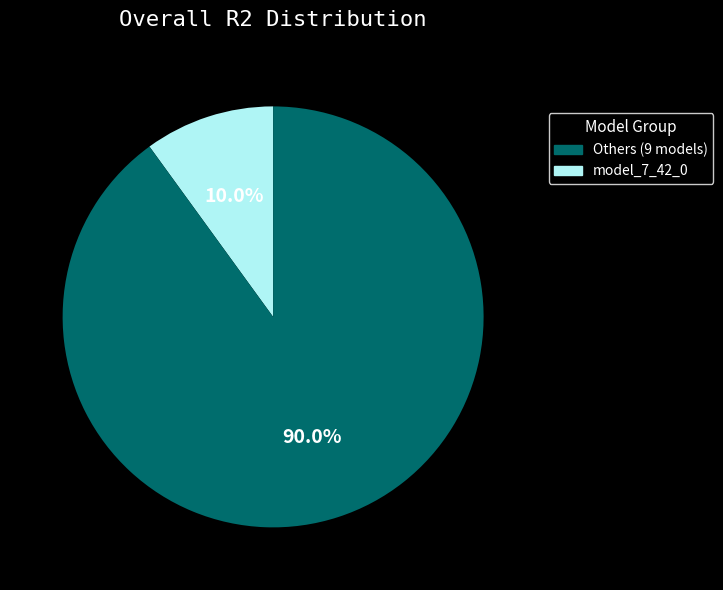

Which slice is the smallest?

Others (9 models)